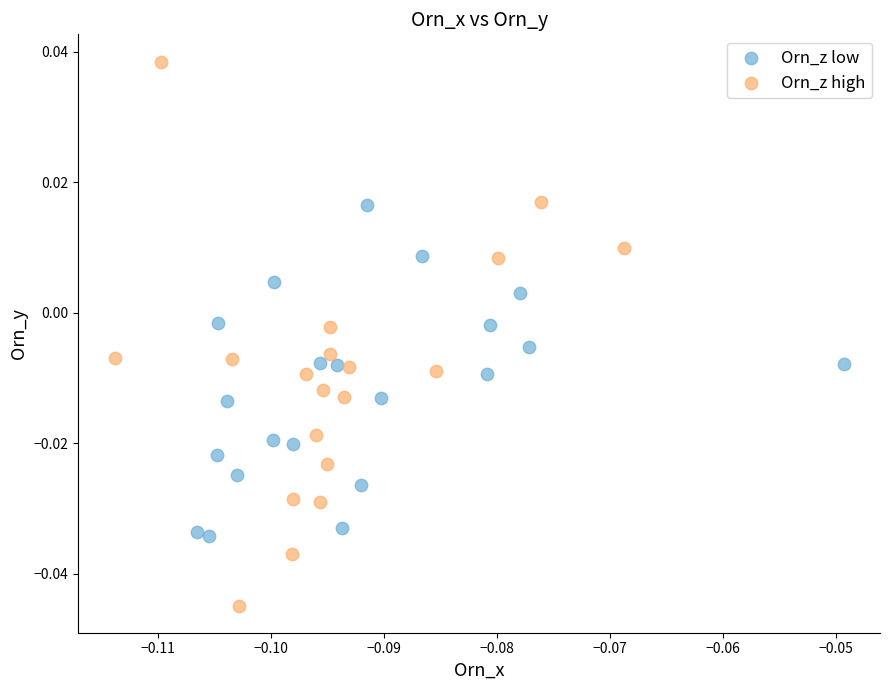

Which series reaches the maximum Y coordinate?

Orn_z high